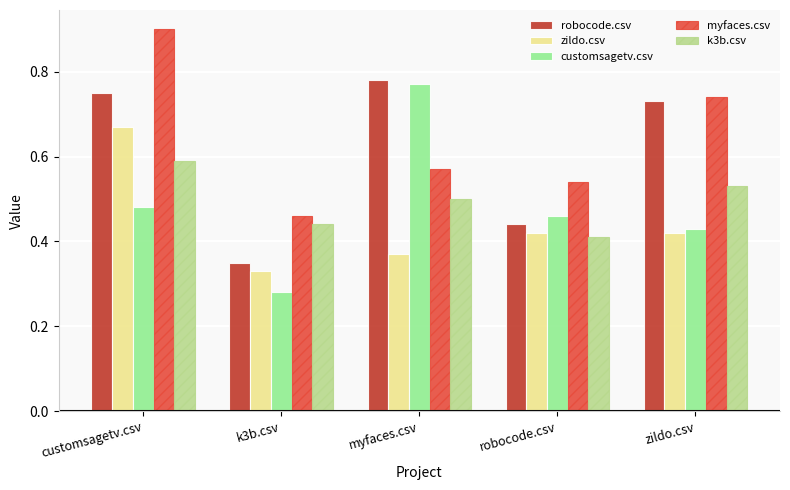

The k3b.csv series shows 0.1 at k3b.csv. True or false?

False